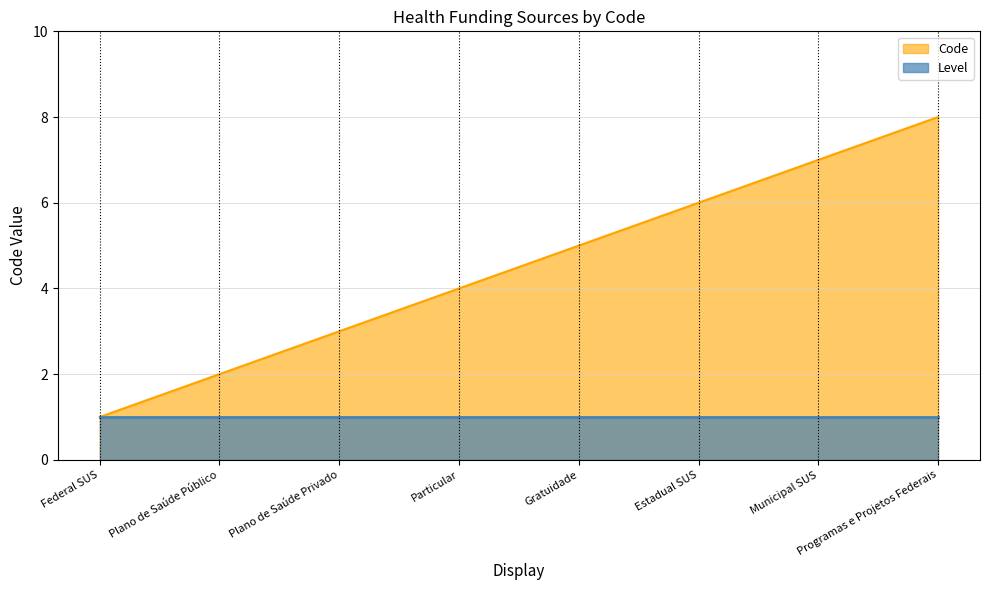

What is the average value?

4